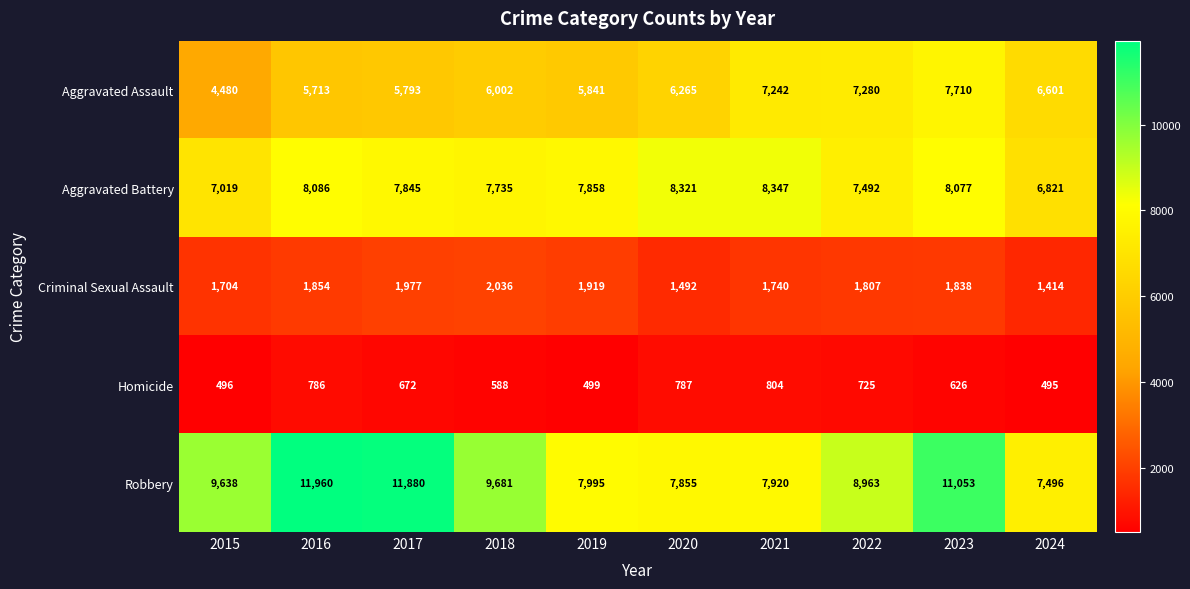

What is the difference between the highest and lowest values at 2018?

9093